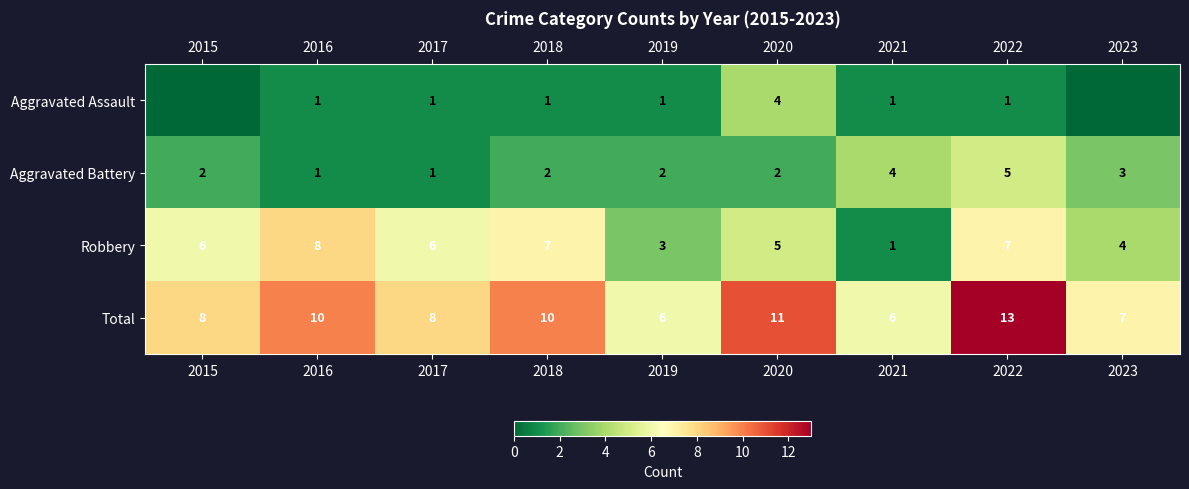

What is the highest value of the Robbery series?

8